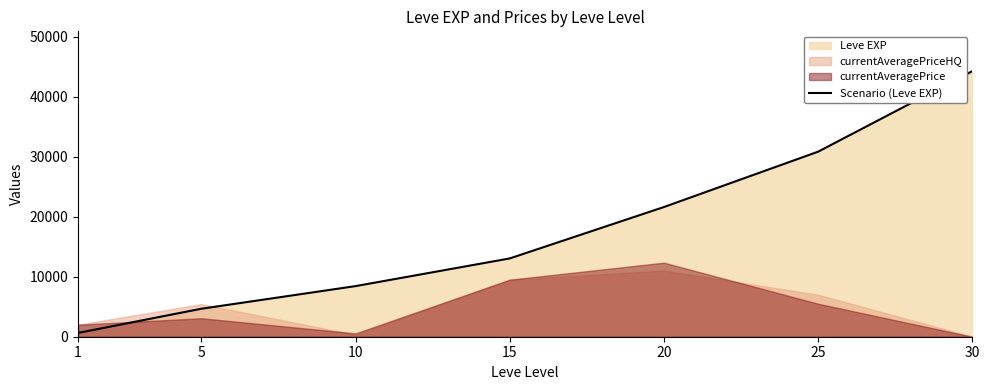

True or false: the data shows 7818 at 5.

False